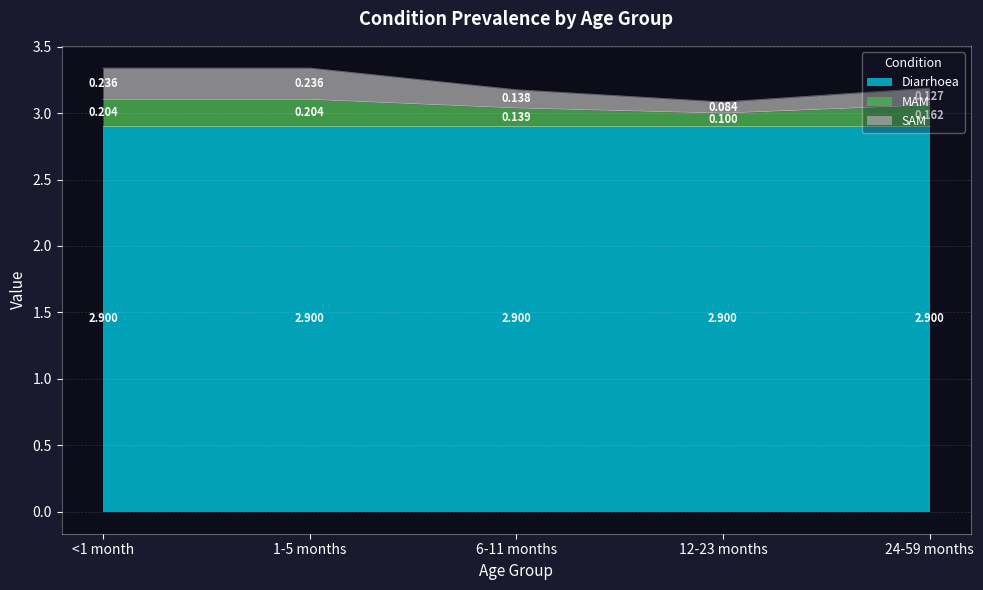

What is the total value across all series at 6-11 months?

3.2